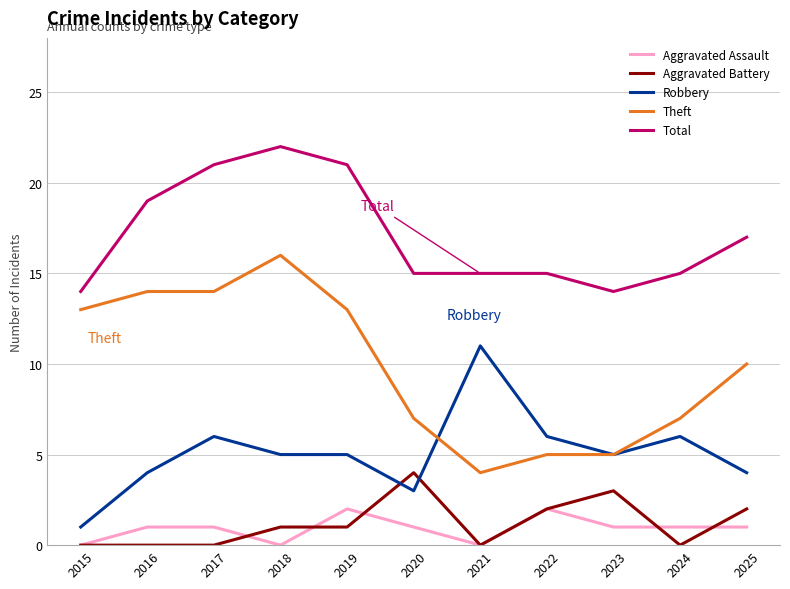

The value of Aggravated Assault at 2019 is 1. True or false?

False